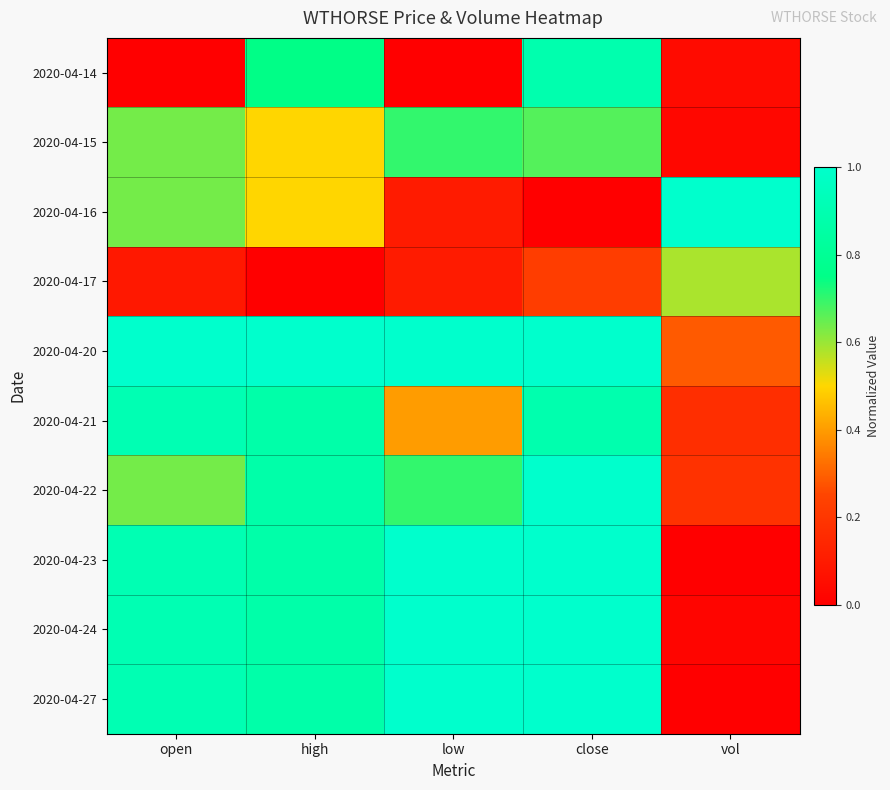

At which category is the sum across all series the highest?

close